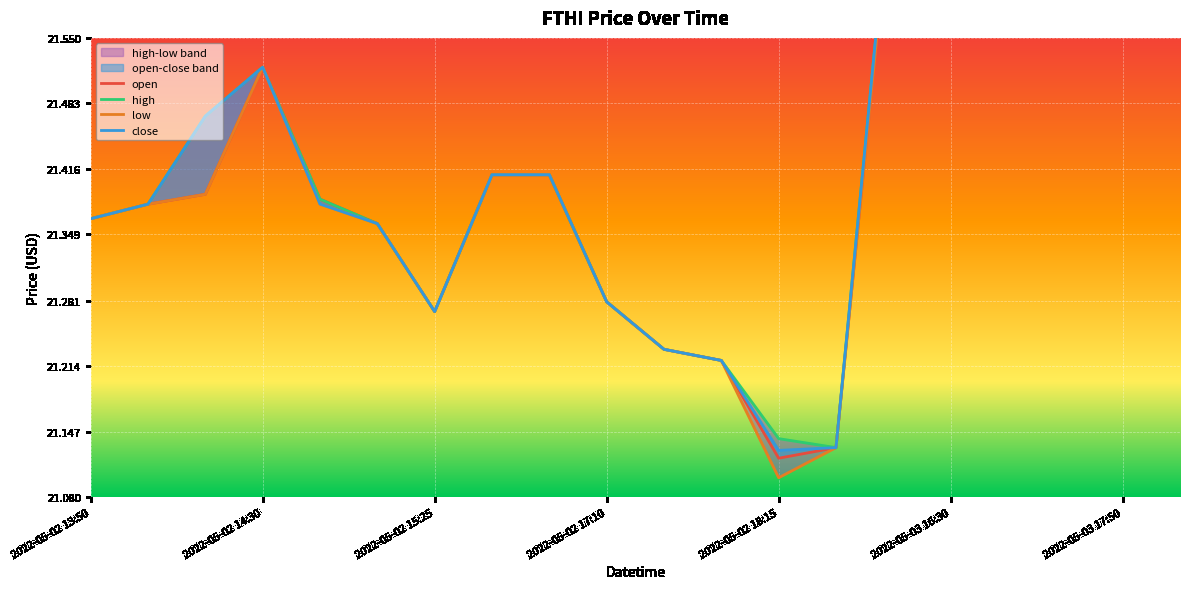

True or false: low has more than 0 points higher than both neighbors.

True